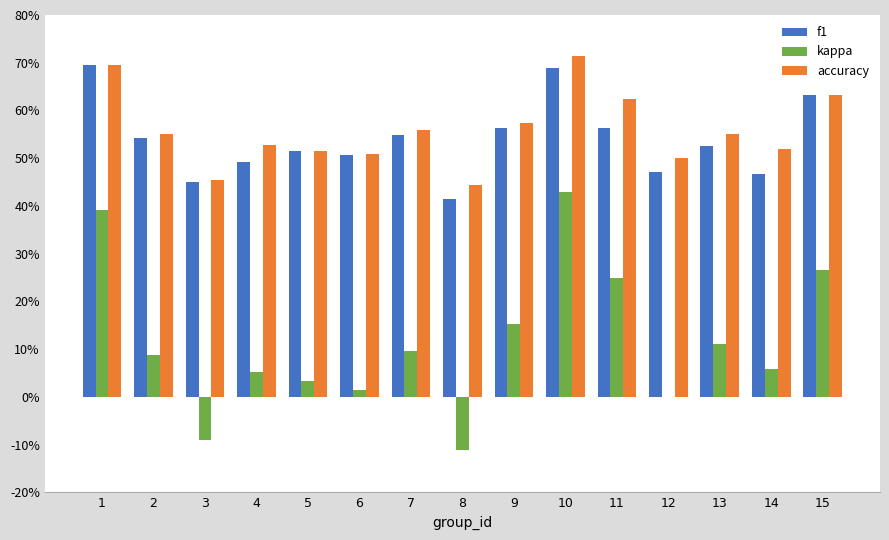

What is the average value of the accuracy series?

0.6